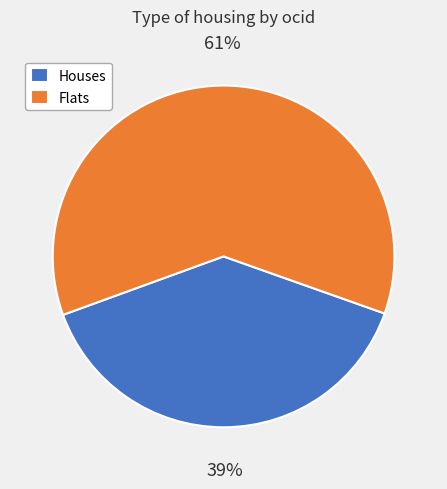

Is Houses the majority of the pie?

No